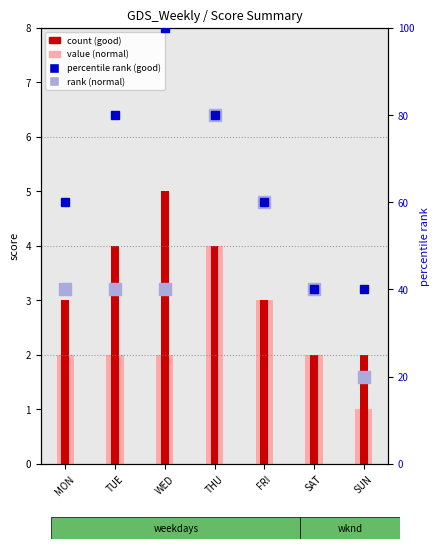

What is the approximate value of good score at SAT?

2